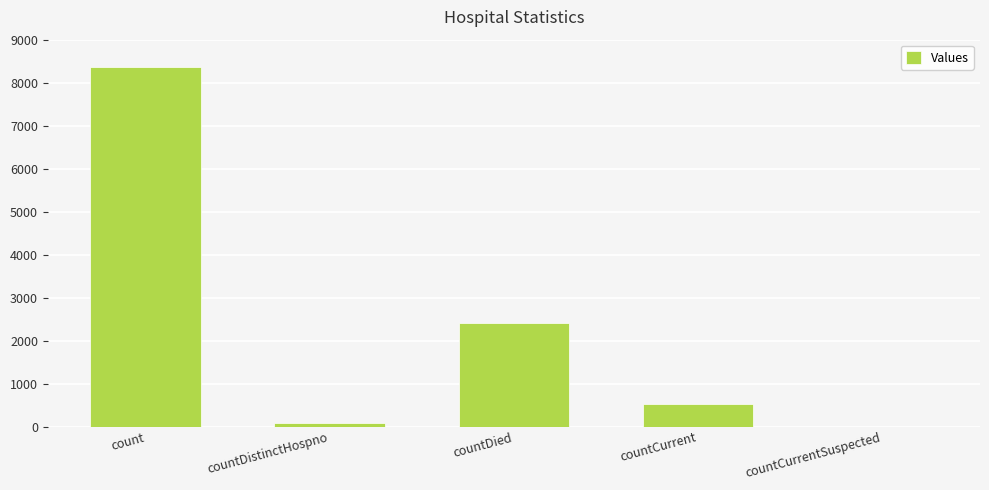

What is the ratio of the value at countCurrent to the value at count?

0.1